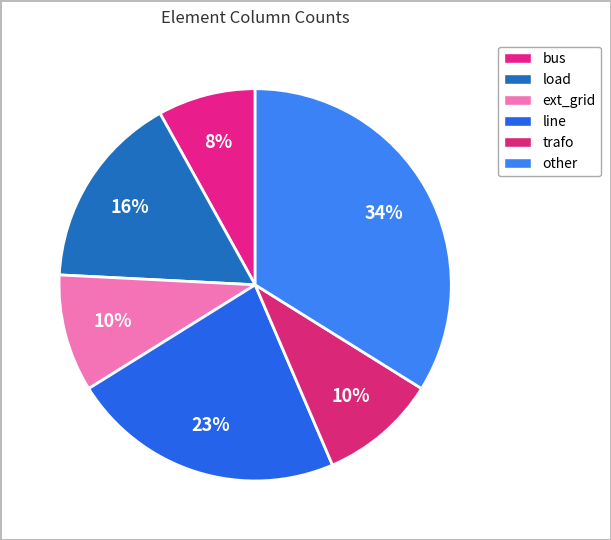

How many slices are in this pie chart?

6